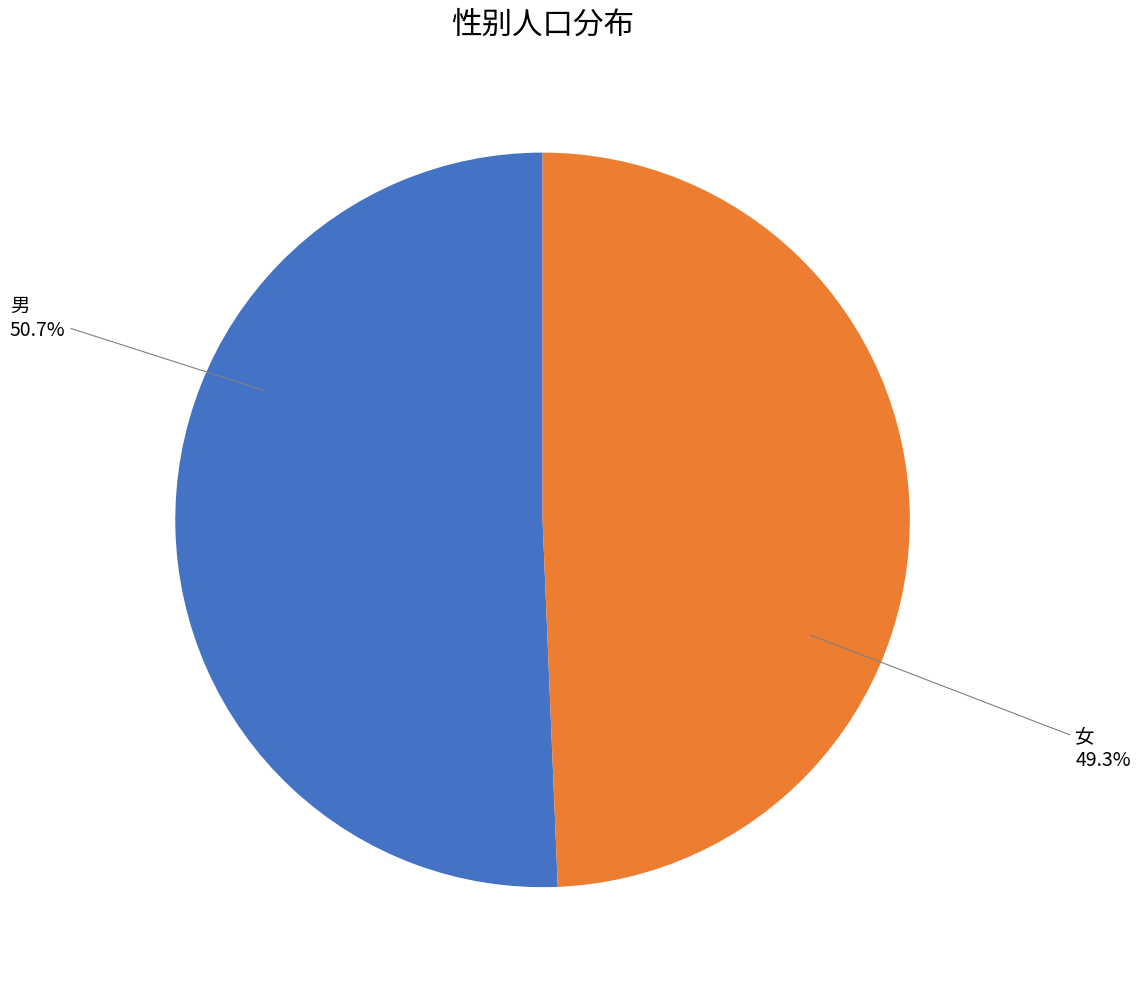

Rank the categories by value from lowest to highest.

女, 男